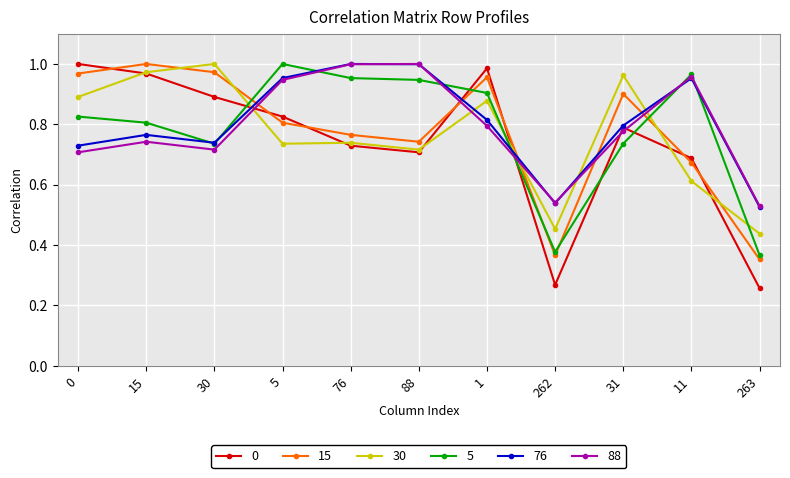

Is it true that 76 equals 0.8 at 1?

True